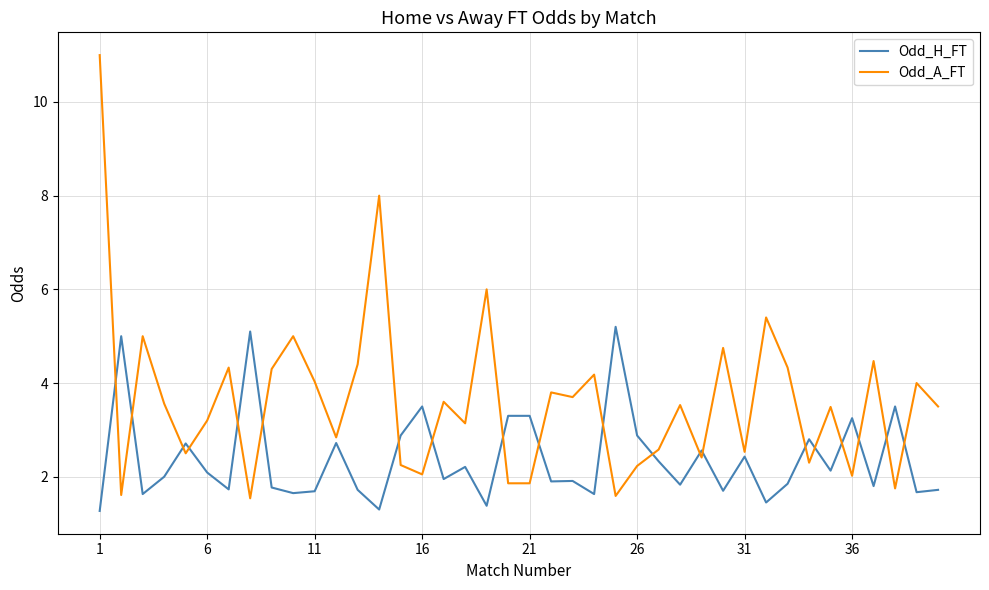

Does the chart have visible grid lines?

Yes